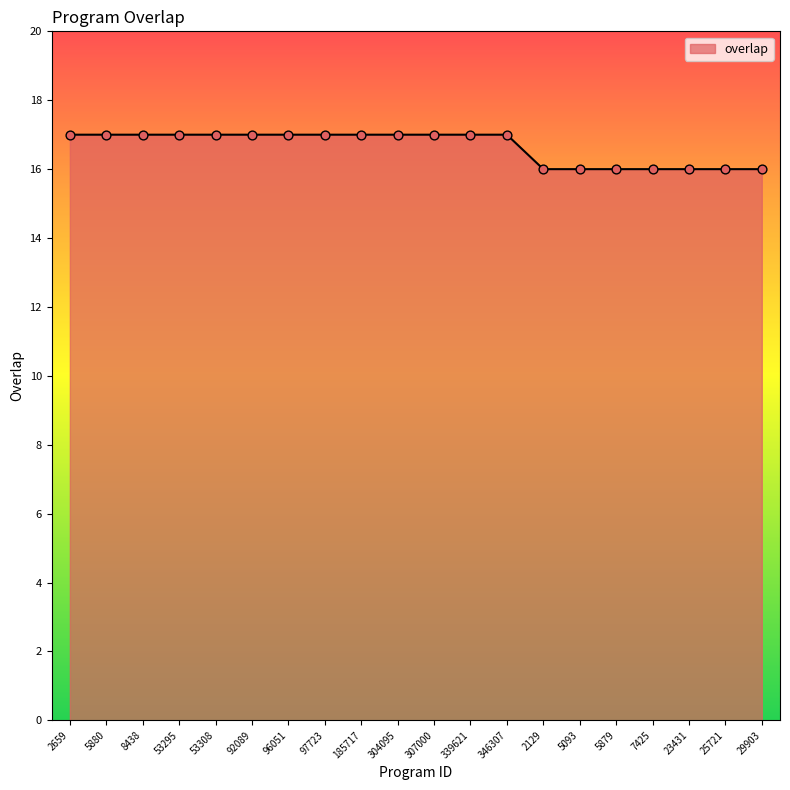

Between 307000 and 5879, which is larger?

307000